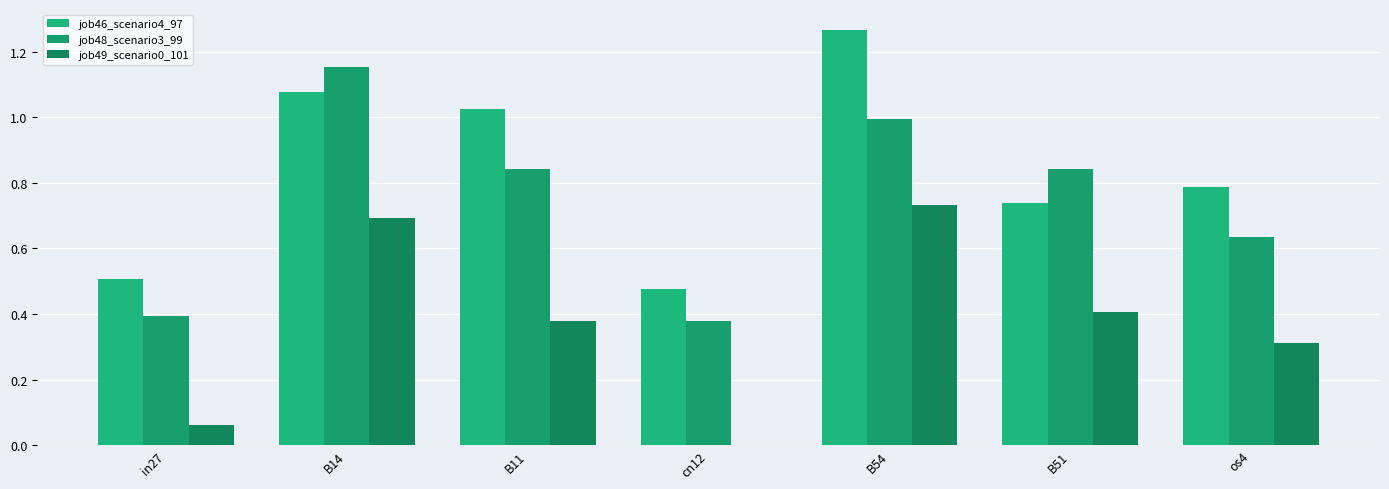

How many data points in job49_scenario0_101 are above 0?

6